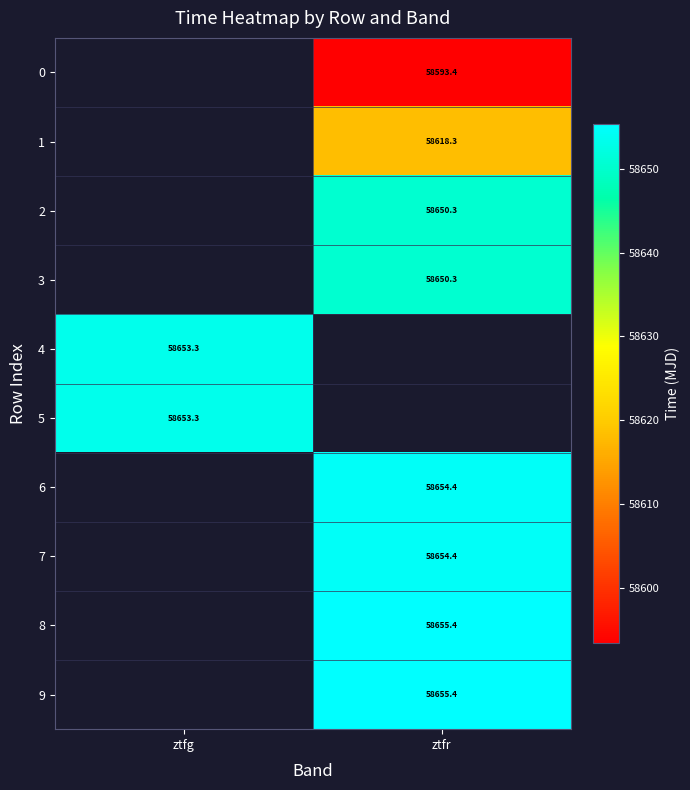

How many data points in 7 are above 58654?

1